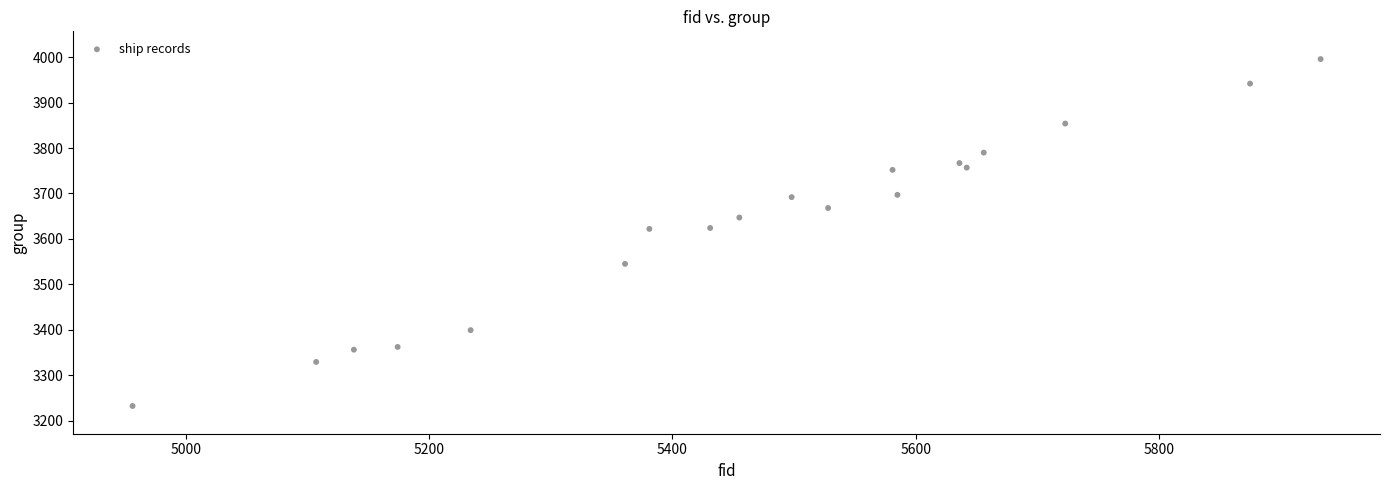

What is the range of X values (max minus min)?

977